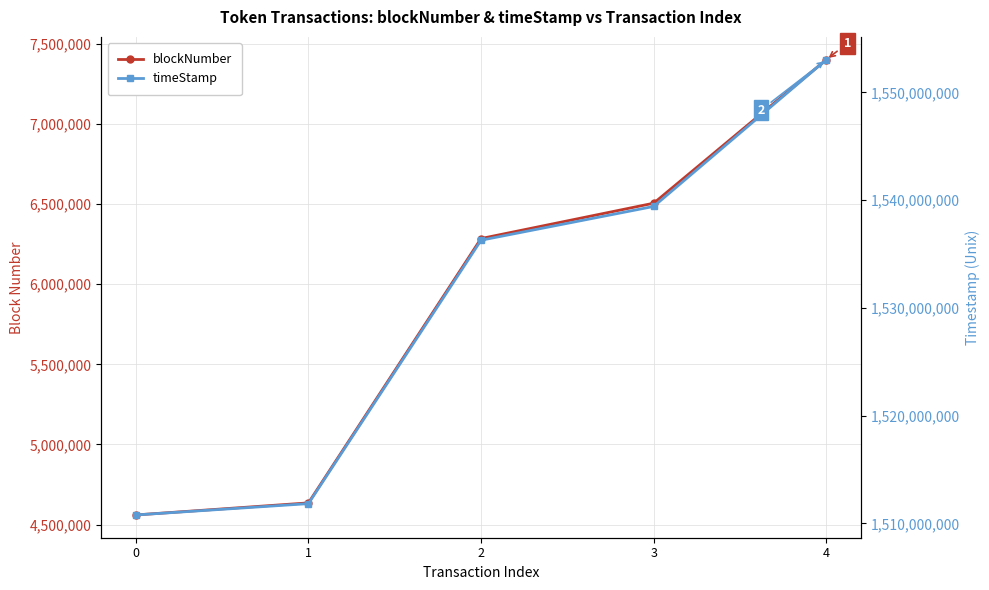

The blockNumber series shows 1337274 at 2. True or false?

False